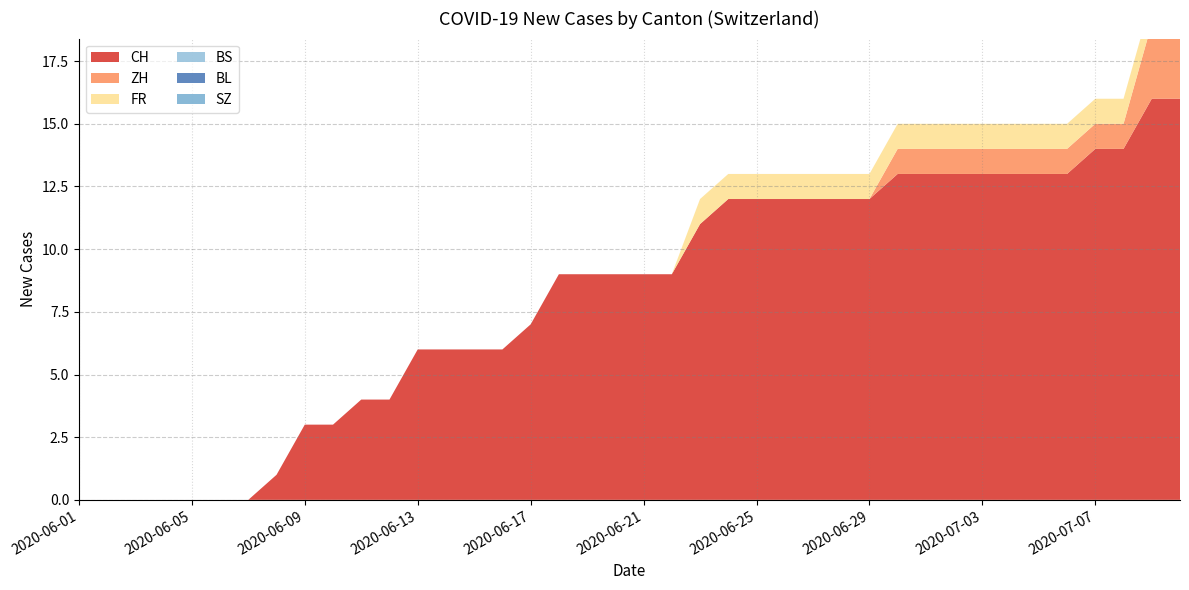

Reading left to right, what are all the values shown in this chart?

CH: 2020-06-01=0	2020-06-02=0	2020-06-03=0	2020-06-04=0	2020-06-05=0	2020-06-06=0	2020-06-07=0	2020-06-08=1	2020-06-09=3	2020-06-10=3	2020-06-11=4	2020-06-12=4	2020-06-13=6	2020-06-14=6	2020-06-15=6	2020-06-16=6	2020-06-17=7	2020-06-18=9	2020-06-19=9	2020-06-20=9	2020-06-21=9	2020-06-22=9	2020-06-23=11	2020-06-24=12	2020-06-25=12	2020-06-26=12	2020-06-27=12	2020-06-28=12	2020-06-29=12	2020-06-30=13	2020-07-01=13	2020-07-02=13	2020-07-03=13	2020-07-04=13	2020-07-05=13	2020-07-06=13	2020-07-07=14	2020-07-08=14	2020-07-09=16	2020-07-10=16
ZH: 2020-06-01=0	2020-06-02=0	2020-06-03=0	2020-06-04=0	2020-06-05=0	2020-06-06=0	2020-06-07=0	2020-06-08=0	2020-06-09=0	2020-06-10=0	2020-06-11=0	2020-06-12=0	2020-06-13=0	2020-06-14=0	2020-06-15=0	2020-06-16=0	2020-06-17=0	2020-06-18=0	2020-06-19=0	2020-06-20=0	2020-06-21=0	2020-06-22=0	2020-06-23=0	2020-06-24=0	2020-06-25=0	2020-06-26=0	2020-06-27=0	2020-06-28=0	2020-06-29=0	2020-06-30=1	2020-07-01=1	2020-07-02=1	2020-07-03=1	2020-07-04=1	2020-07-05=1	2020-07-06=1	2020-07-07=1	2020-07-08=1	2020-07-09=3	2020-07-10=3
FR: 2020-06-01=0	2020-06-02=0	2020-06-03=0	2020-06-04=0	2020-06-05=0	2020-06-06=0	2020-06-07=0	2020-06-08=0	2020-06-09=0	2020-06-10=0	2020-06-11=0	2020-06-12=0	2020-06-13=0	2020-06-14=0	2020-06-15=0	2020-06-16=0	2020-06-17=0	2020-06-18=0	2020-06-19=0	2020-06-20=0	2020-06-21=0	2020-06-22=0	2020-06-23=1	2020-06-24=1	2020-06-25=1	2020-06-26=1	2020-06-27=1	2020-06-28=1	2020-06-29=1	2020-06-30=1	2020-07-01=1	2020-07-02=1	2020-07-03=1	2020-07-04=1	2020-07-05=1	2020-07-06=1	2020-07-07=1	2020-07-08=1	2020-07-09=1	2020-07-10=1
BS: 2020-06-01=0	2020-06-02=0	2020-06-03=0	2020-06-04=0	2020-06-05=0	2020-06-06=0	2020-06-07=0	2020-06-08=0	2020-06-09=0	2020-06-10=0	2020-06-11=0	2020-06-12=0	2020-06-13=0	2020-06-14=0	2020-06-15=0	2020-06-16=0	2020-06-17=0	2020-06-18=0	2020-06-19=0	2020-06-20=0	2020-06-21=0	2020-06-22=0	2020-06-23=0	2020-06-24=0	2020-06-25=0	2020-06-26=0	2020-06-27=0	2020-06-28=0	2020-06-29=0	2020-06-30=0	2020-07-01=0	2020-07-02=0	2020-07-03=0	2020-07-04=0	2020-07-05=0	2020-07-06=0	2020-07-07=0	2020-07-08=0	2020-07-09=0	2020-07-10=0
BL: 2020-06-01=0	2020-06-02=0	2020-06-03=0	2020-06-04=0	2020-06-05=0	2020-06-06=0	2020-06-07=0	2020-06-08=0	2020-06-09=0	2020-06-10=0	2020-06-11=0	2020-06-12=0	2020-06-13=0	2020-06-14=0	2020-06-15=0	2020-06-16=0	2020-06-17=0	2020-06-18=0	2020-06-19=0	2020-06-20=0	2020-06-21=0	2020-06-22=0	2020-06-23=0	2020-06-24=0	2020-06-25=0	2020-06-26=0	2020-06-27=0	2020-06-28=0	2020-06-29=0	2020-06-30=0	2020-07-01=0	2020-07-02=0	2020-07-03=0	2020-07-04=0	2020-07-05=0	2020-07-06=0	2020-07-07=0	2020-07-08=0	2020-07-09=0	2020-07-10=0
SZ: 2020-06-01=0	2020-06-02=0	2020-06-03=0	2020-06-04=0	2020-06-05=0	2020-06-06=0	2020-06-07=0	2020-06-08=0	2020-06-09=0	2020-06-10=0	2020-06-11=0	2020-06-12=0	2020-06-13=0	2020-06-14=0	2020-06-15=0	2020-06-16=0	2020-06-17=0	2020-06-18=0	2020-06-19=0	2020-06-20=0	2020-06-21=0	2020-06-22=0	2020-06-23=0	2020-06-24=0	2020-06-25=0	2020-06-26=0	2020-06-27=0	2020-06-28=0	2020-06-29=0	2020-06-30=0	2020-07-01=0	2020-07-02=0	2020-07-03=0	2020-07-04=0	2020-07-05=0	2020-07-06=0	2020-07-07=0	2020-07-08=0	2020-07-09=0	2020-07-10=0